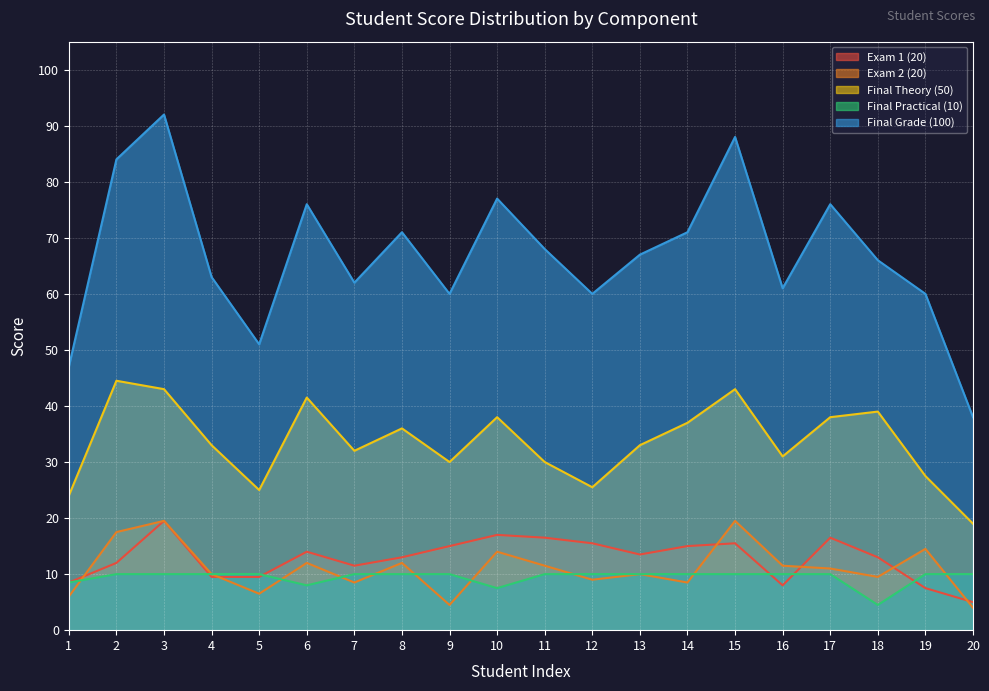

Which category has the lowest value in the Final Grade (100) series?

20